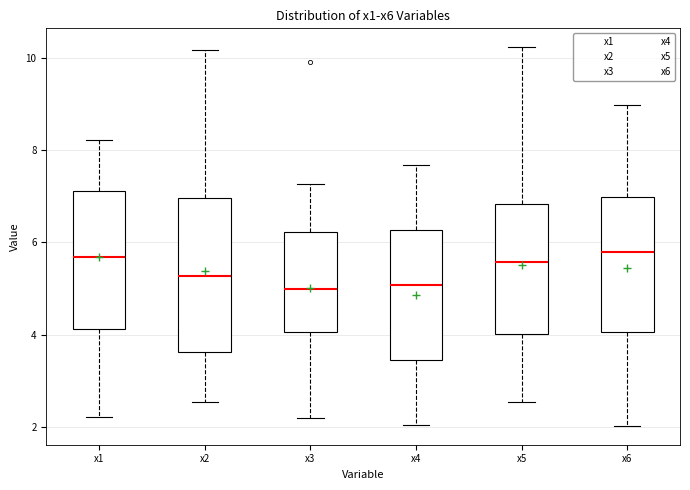

Reading left to right, transcribe this box plot: for each box, give where its median line is, the range the box spans, and where its two whiskers end, as read against the y-axis. The values are not printed on the chart, so give them approximately, as read against the axis.

x1: median 5.6, box 4.2 to 7.2, whiskers 2.2 to 8.2
x2: median 5.2, box 3.6 to 7.0, whiskers 2.6 to 10.2
x3: median 5.0, box 4.0 to 6.2, whiskers 2.2 to 7.2
x4: median 5.0, box 3.4 to 6.2, whiskers 2.0 to 7.6
x5: median 5.6, box 4.0 to 6.8, whiskers 2.6 to 10.2
x6: median 5.8, box 4.0 to 7.0, whiskers 2.0 to 9.0